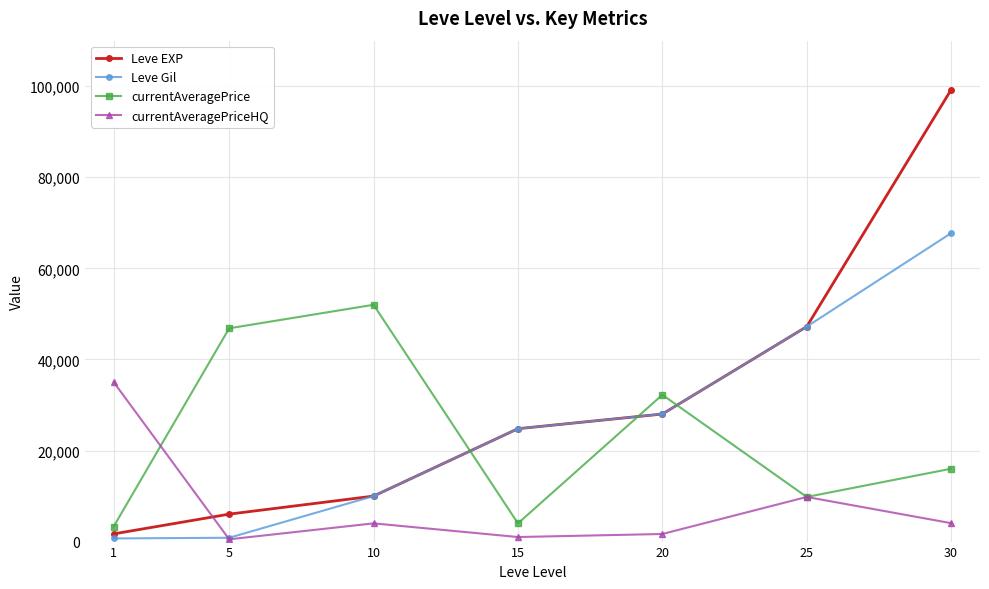

What is the sum of all currentAveragePrice values?

164172